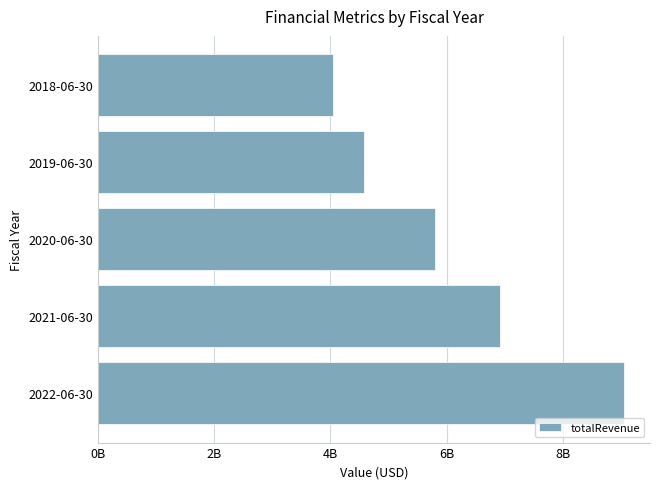

Are the bars horizontal?

Yes